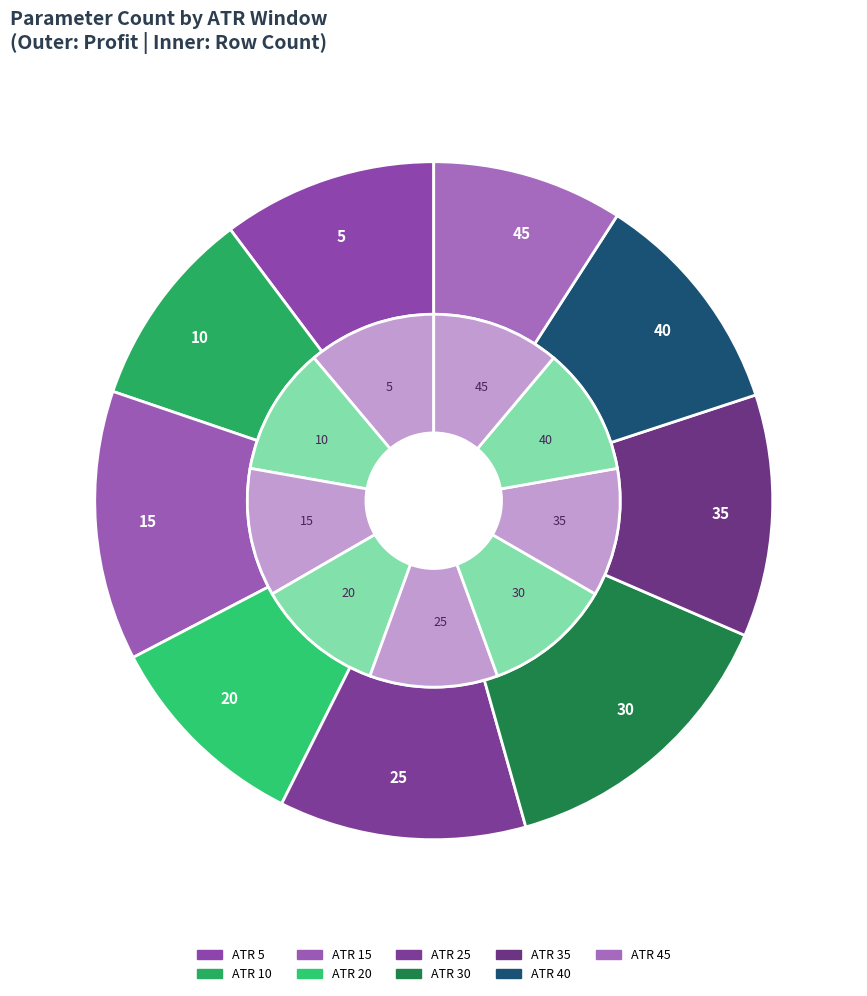

Which slice is the smallest?

5